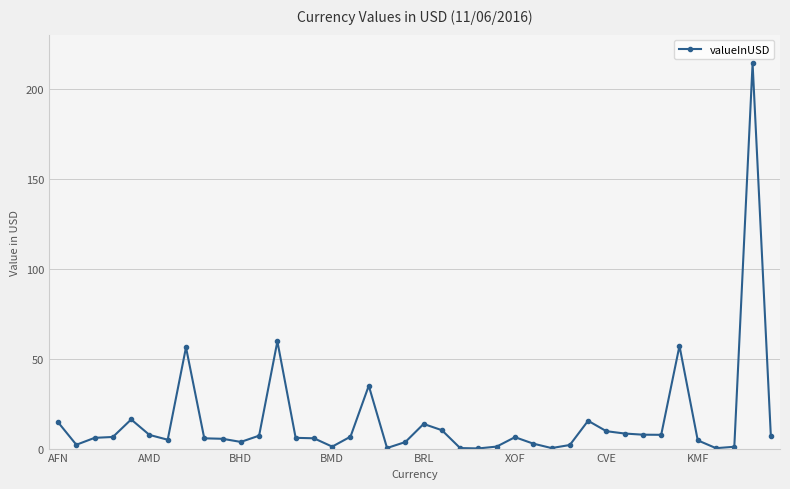

What is the difference between the second highest and second lowest values?

59.4